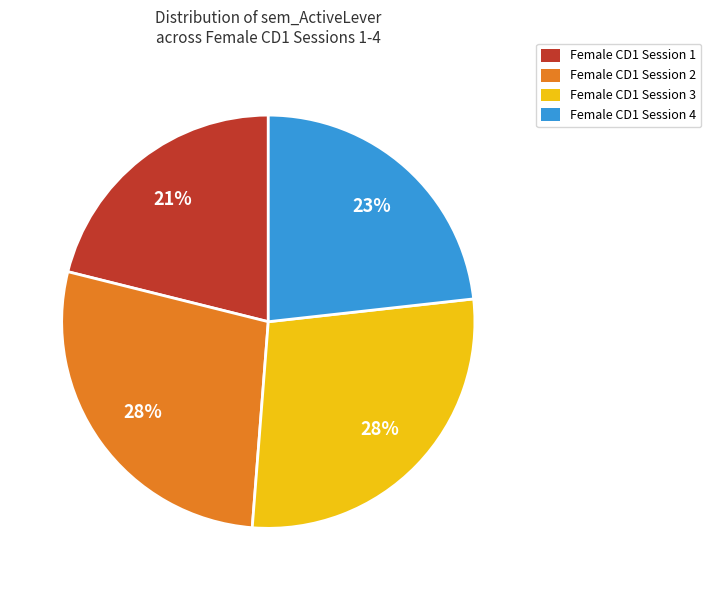

What is the ratio of the value at Female CD1 Session 1 to the value at Female CD1 Session 3?

0.8